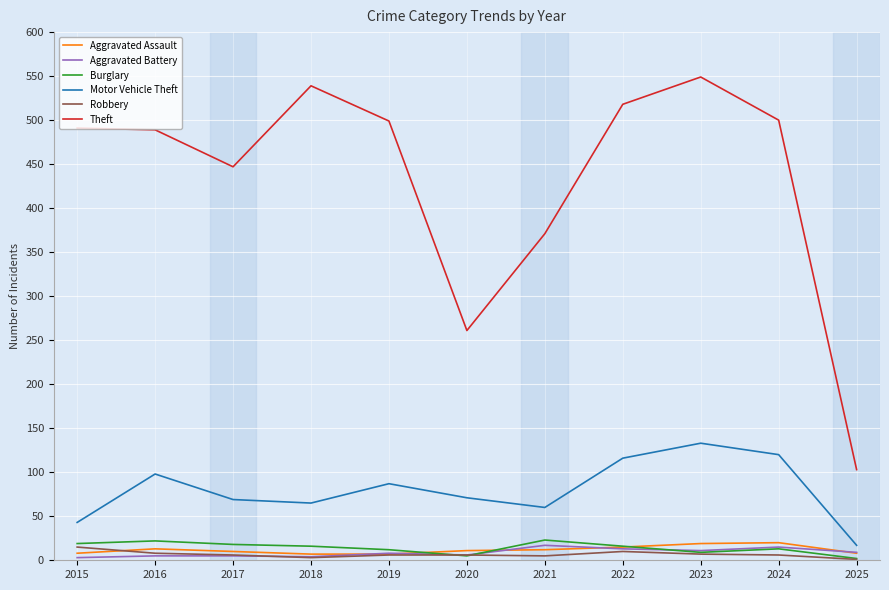

True or false: Theft and Motor Vehicle Theft cross at least once.

False